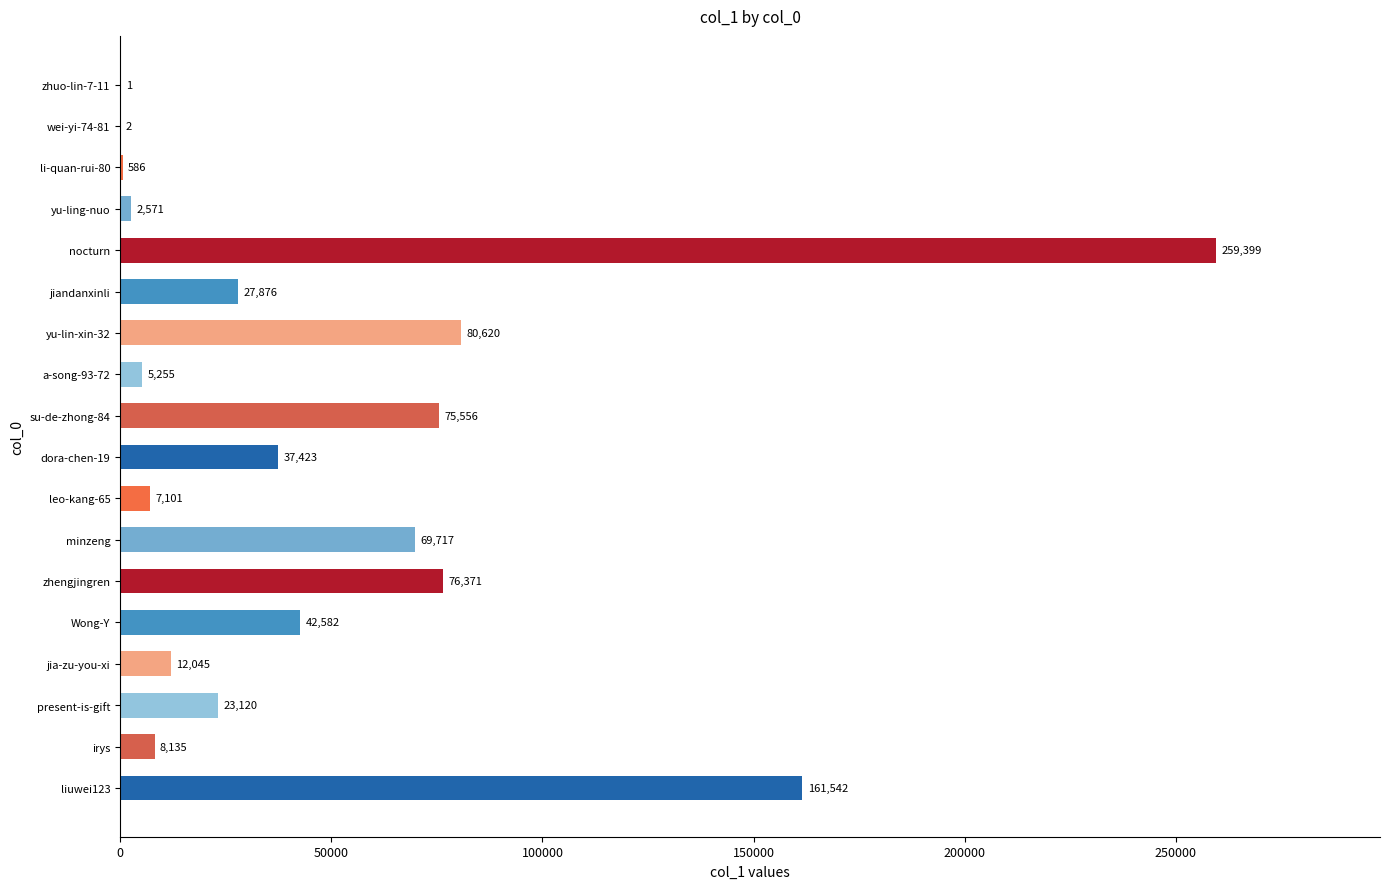

What is the average value?

49439